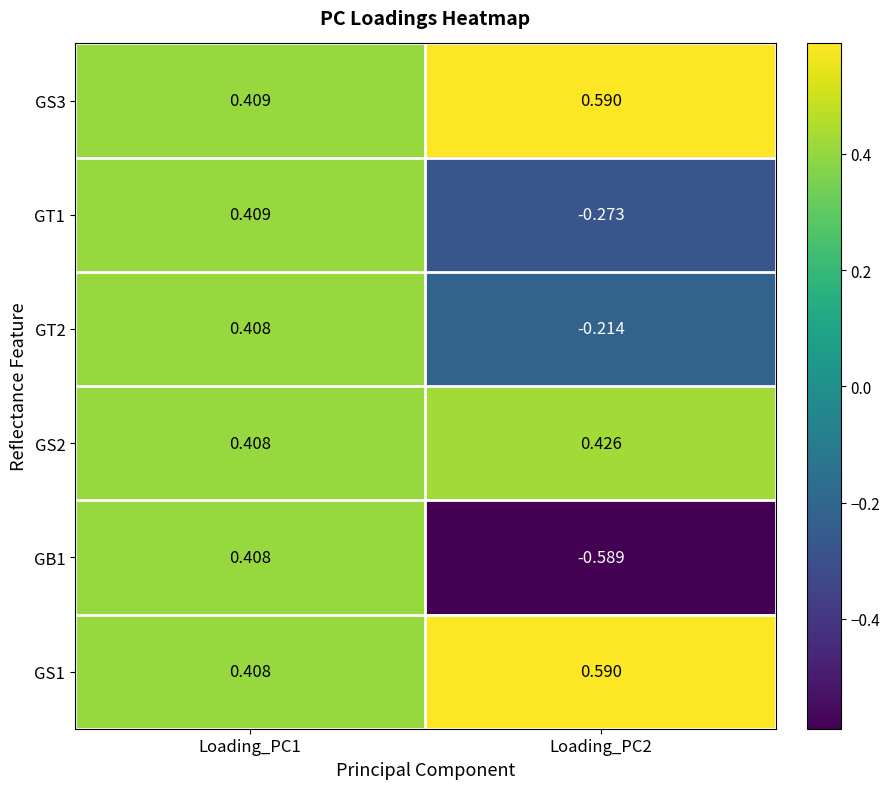

How many distinct data groups are displayed?

6